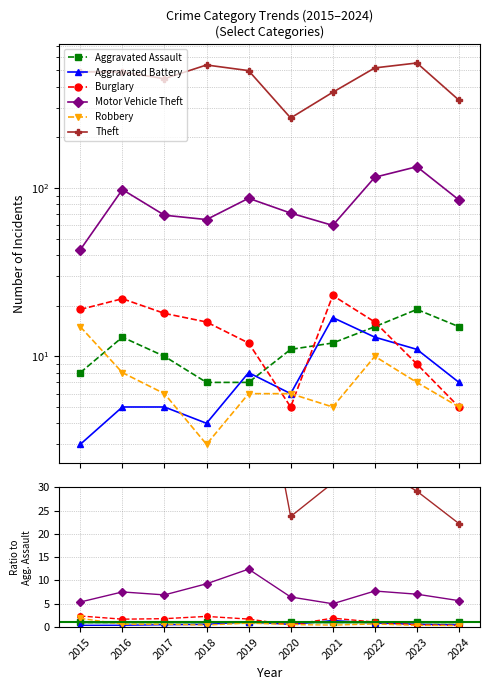

At 2018, list the series in order from smallest to largest.

Robbery, Aggravated Battery, Aggravated Assault, Burglary, Motor Vehicle Theft, Theft